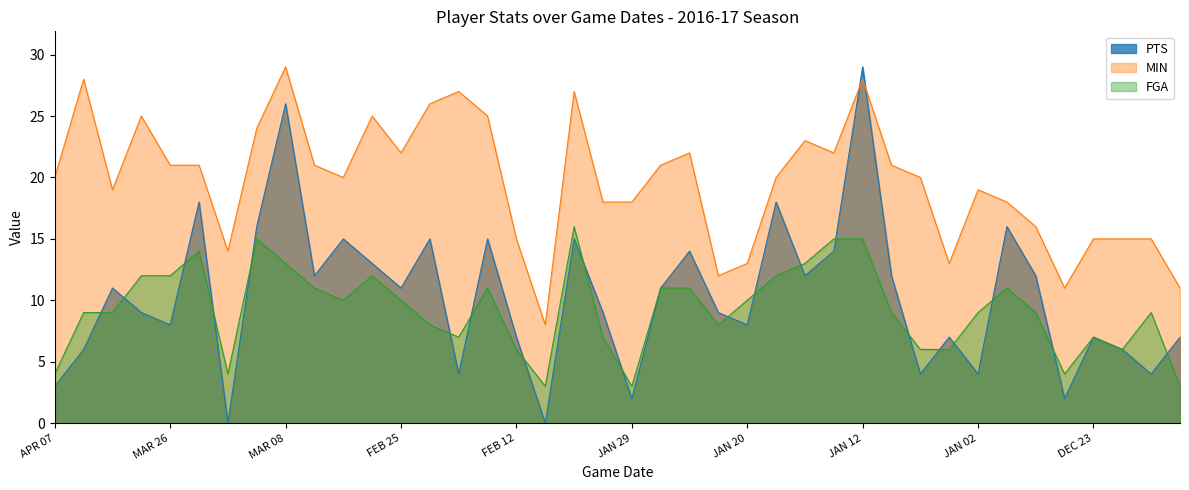

At how many categories does at least one series exceed 20?

19